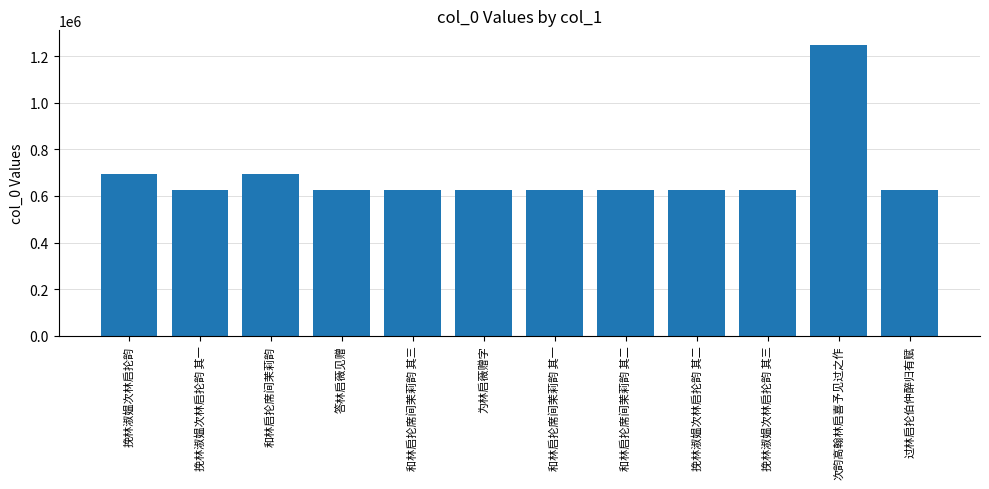

What is the value of the 5th bar from the left?

624339